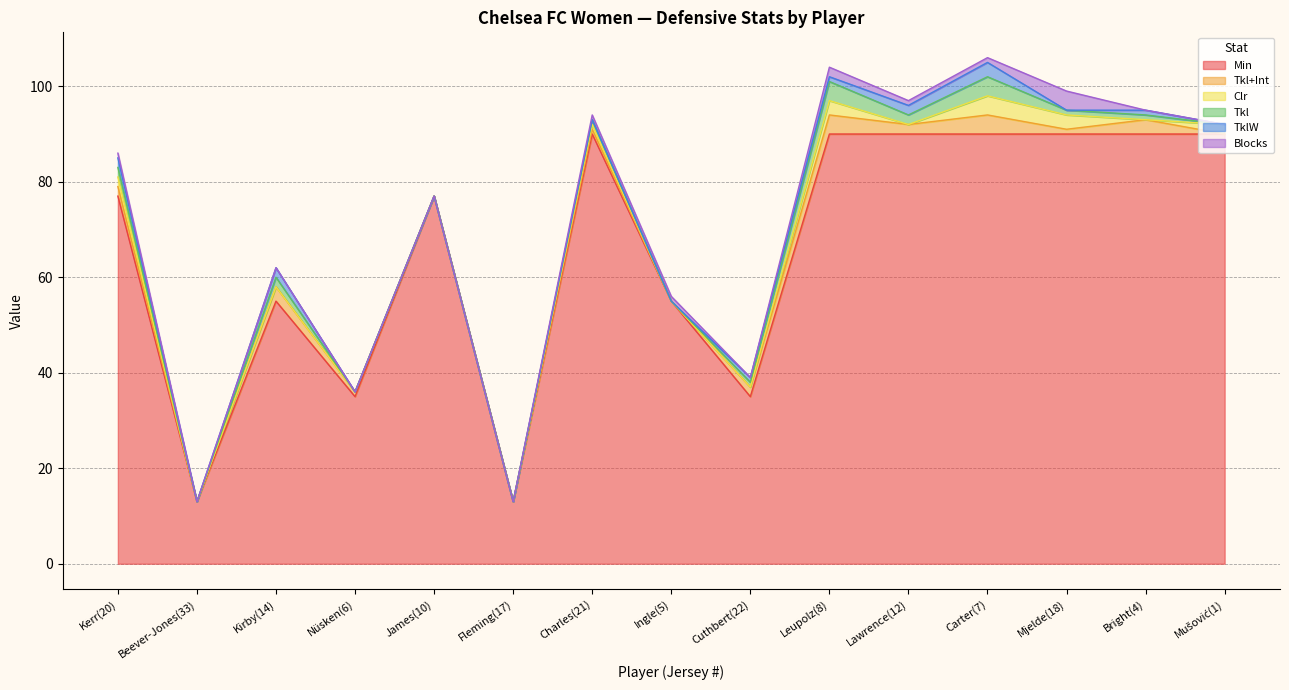

Reading right to left, what are all the values shown in this chart?

Min: Mušović(1)=90	Bright(4)=90	Mjelde(18)=90	Carter(7)=90	Lawrence(12)=90	Leupolz(8)=90	Cuthbert(22)=35	Ingle(5)=55	Charles(21)=90	Fleming(17)=13	James(10)=77	Nüsken(6)=35	Kirby(14)=55	Beever-Jones(33)=13	Kerr(20)=77
Tkl+Int: Mušović(1)=0	Bright(4)=3	Mjelde(18)=1	Carter(7)=4	Lawrence(12)=2	Leupolz(8)=4	Cuthbert(22)=2	Ingle(5)=0	Charles(21)=1	Fleming(17)=0	James(10)=0	Nüsken(6)=1	Kirby(14)=3	Beever-Jones(33)=0	Kerr(20)=2
Clr: Mušović(1)=2	Bright(4)=0	Mjelde(18)=3	Carter(7)=4	Lawrence(12)=0	Leupolz(8)=3	Cuthbert(22)=0	Ingle(5)=0	Charles(21)=1	Fleming(17)=0	James(10)=0	Nüsken(6)=0	Kirby(14)=0	Beever-Jones(33)=0	Kerr(20)=2
Tkl: Mušović(1)=0	Bright(4)=1	Mjelde(18)=1	Carter(7)=4	Lawrence(12)=2	Leupolz(8)=4	Cuthbert(22)=1	Ingle(5)=0	Charles(21)=1	Fleming(17)=0	James(10)=0	Nüsken(6)=0	Kirby(14)=2	Beever-Jones(33)=0	Kerr(20)=2
TklW: Mušović(1)=0	Bright(4)=1	Mjelde(18)=0	Carter(7)=3	Lawrence(12)=2	Leupolz(8)=1	Cuthbert(22)=1	Ingle(5)=0	Charles(21)=0	Fleming(17)=0	James(10)=0	Nüsken(6)=0	Kirby(14)=2	Beever-Jones(33)=0	Kerr(20)=2
Blocks: Mušović(1)=0	Bright(4)=0	Mjelde(18)=4	Carter(7)=1	Lawrence(12)=1	Leupolz(8)=2	Cuthbert(22)=0	Ingle(5)=1	Charles(21)=1	Fleming(17)=0	James(10)=0	Nüsken(6)=0	Kirby(14)=0	Beever-Jones(33)=0	Kerr(20)=1